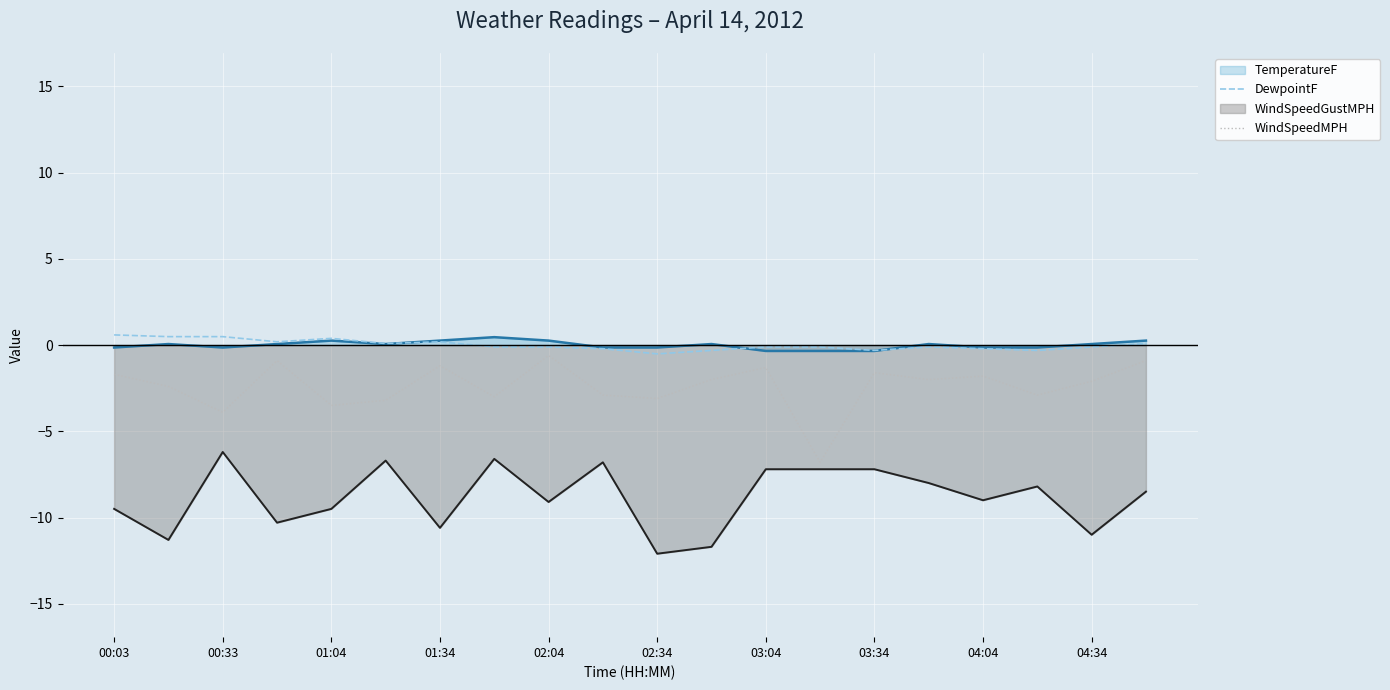

What is the smallest value displayed?

-12.1